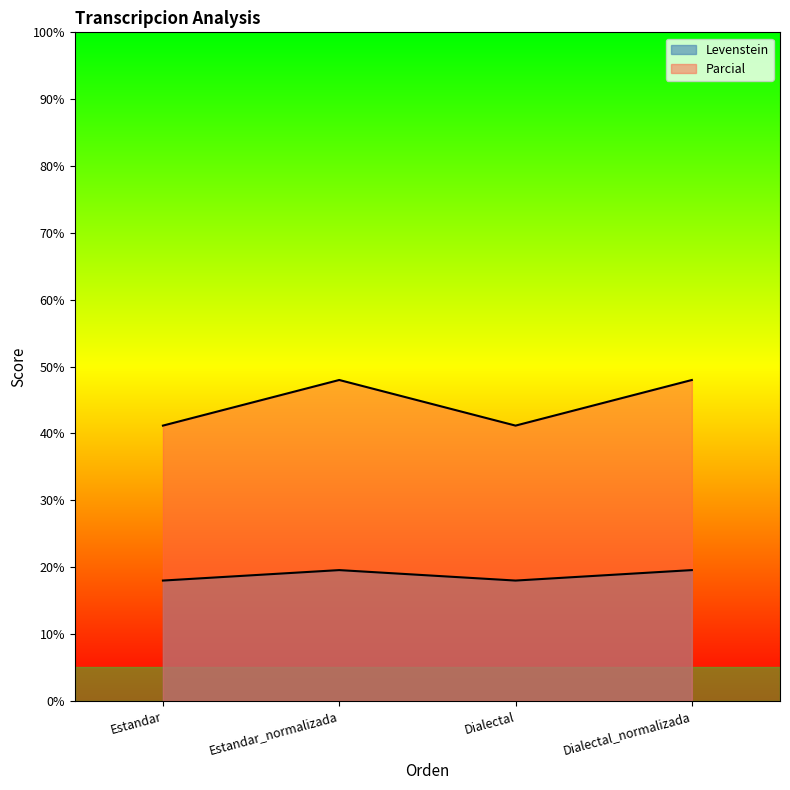

How many lines are shown in the chart?

2